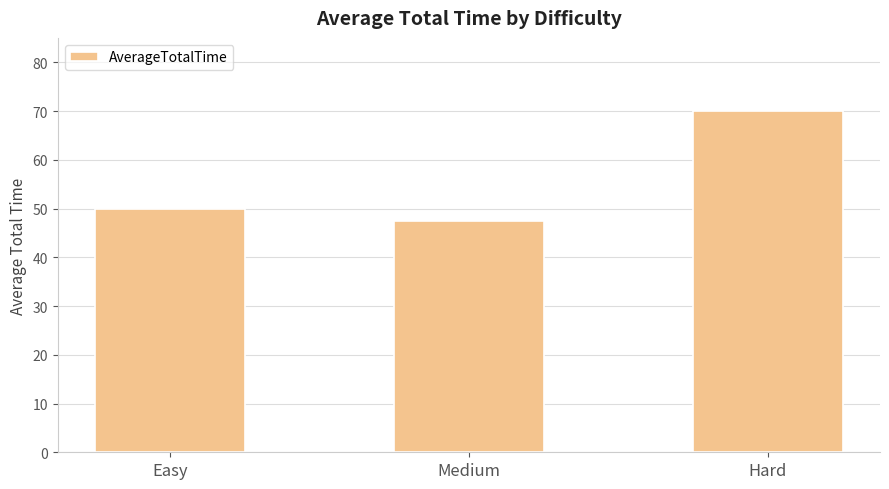

Reading left to right, transcribe all the data shown in this chart.

50.0	47.5	70.0